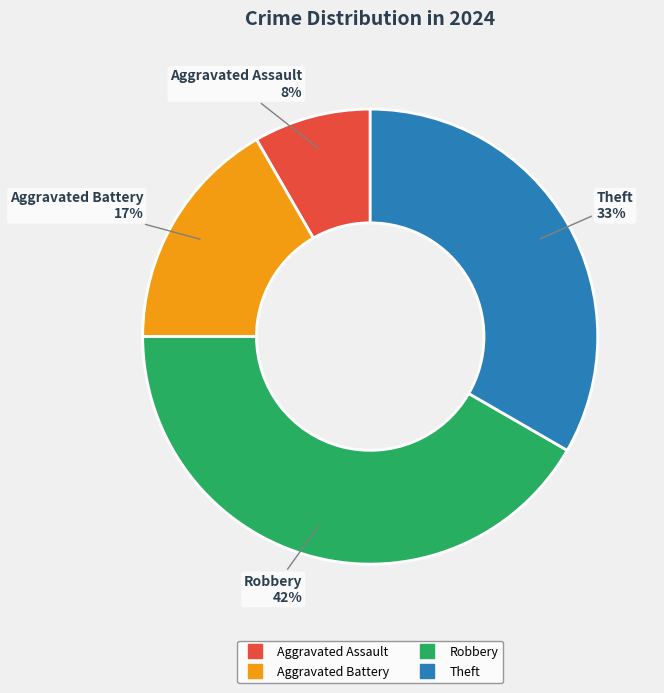

What is the largest slice in the pie chart?

Robbery